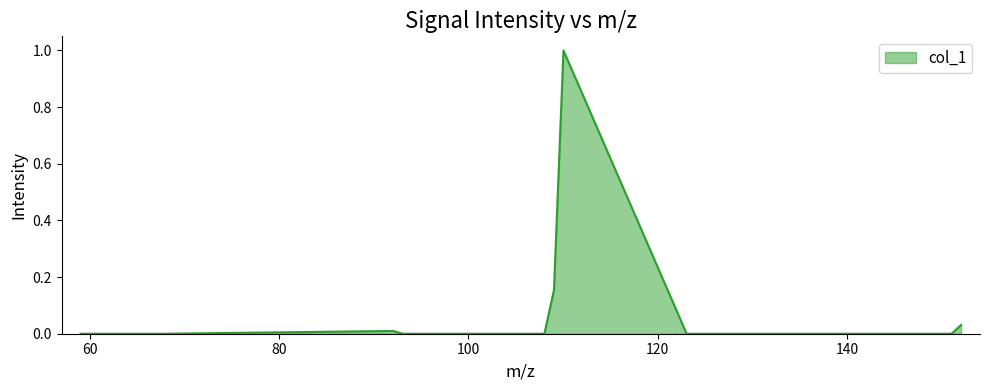

What is the sum of all values?

1.2